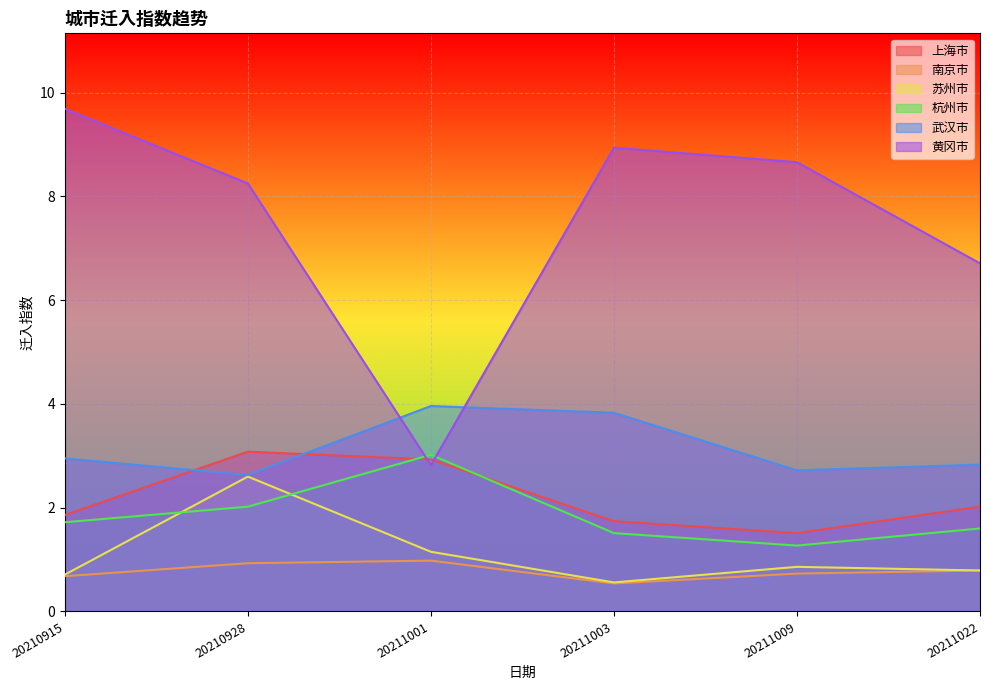

What is the difference between the 武汉市 values at 20210915 and 20211009?

0.2